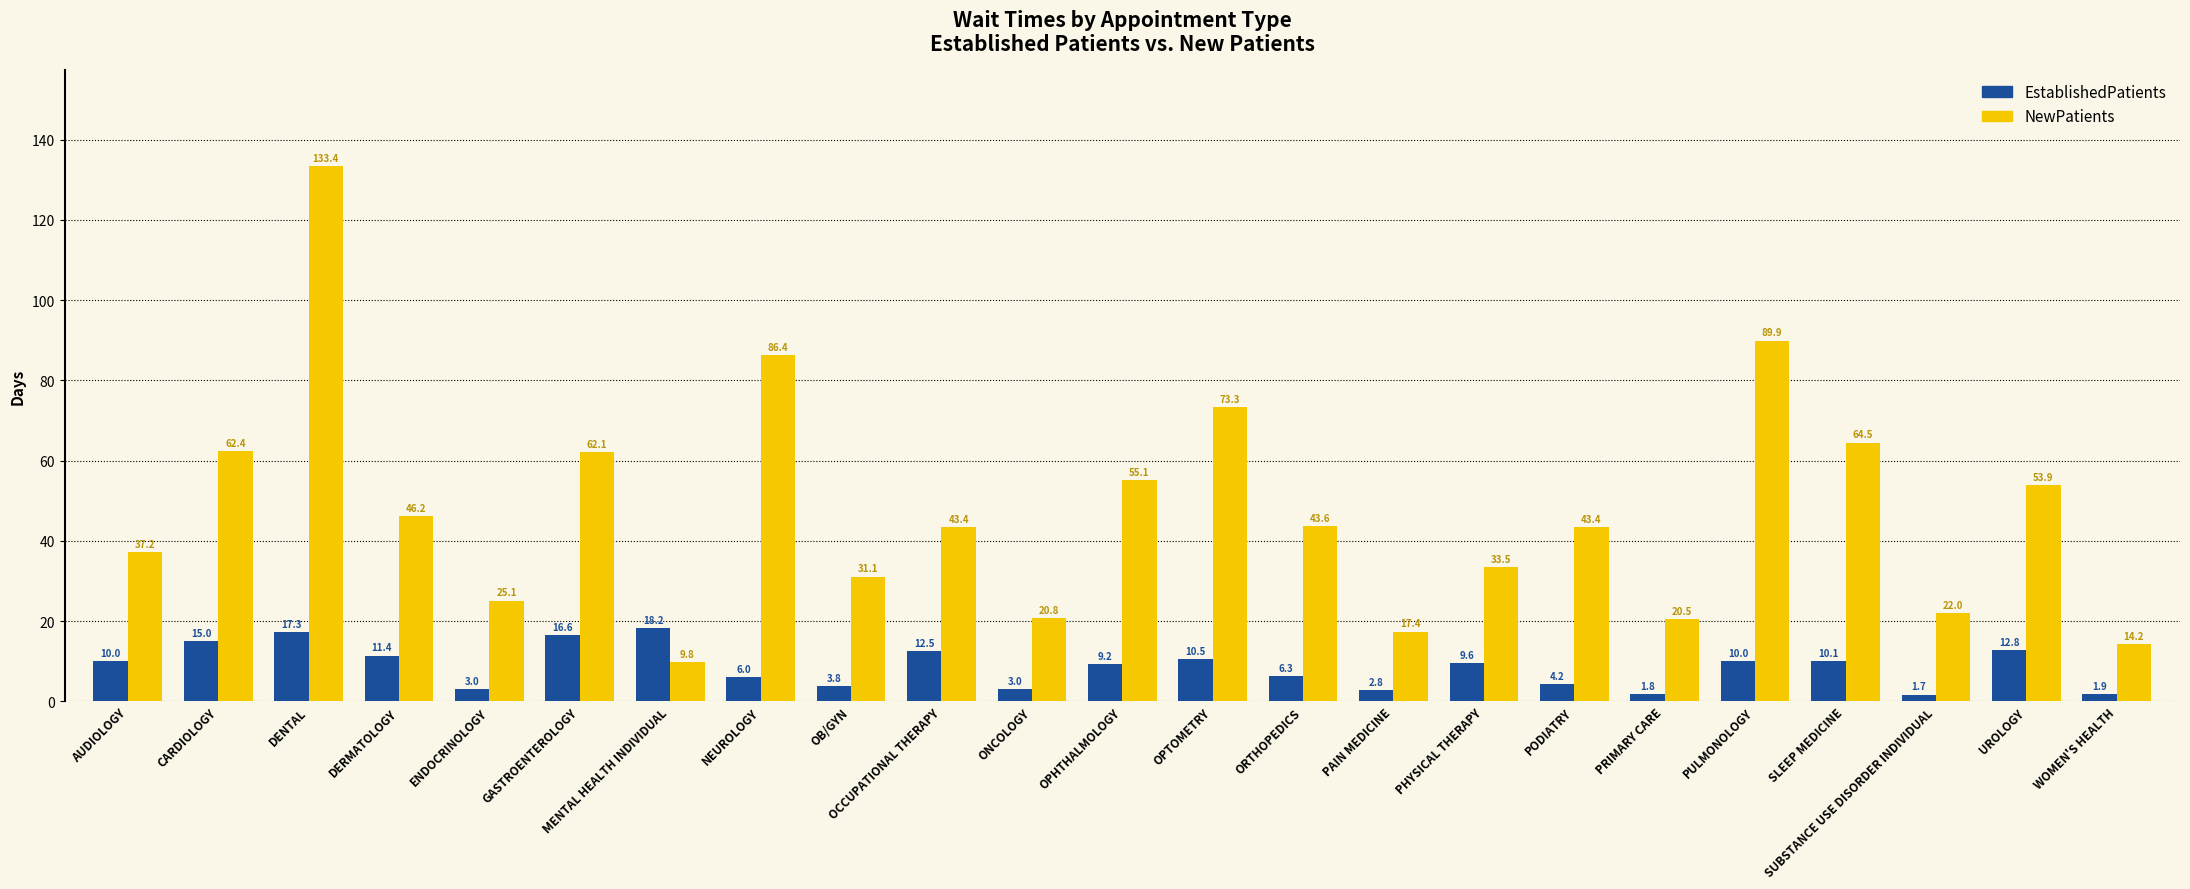

What is the sum of the EstablishedPatients values at SUBSTANCE USE DISORDER INDIVIDUAL and ENDOCRINOLOGY?

4.7